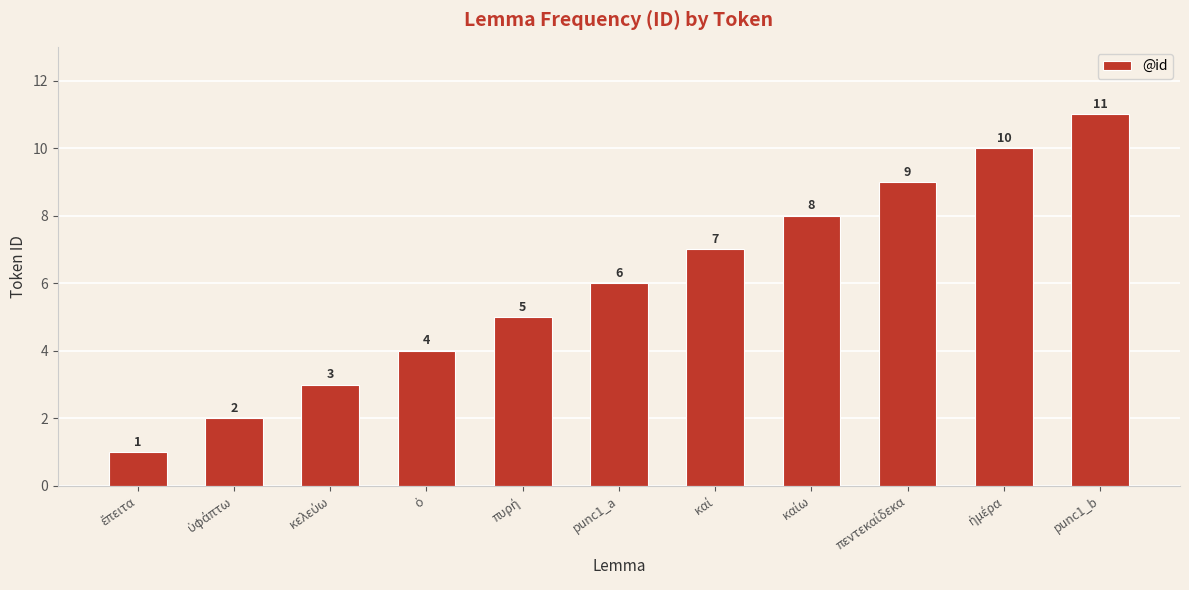

Which label corresponds to the largest value in the chart?

punc1_b